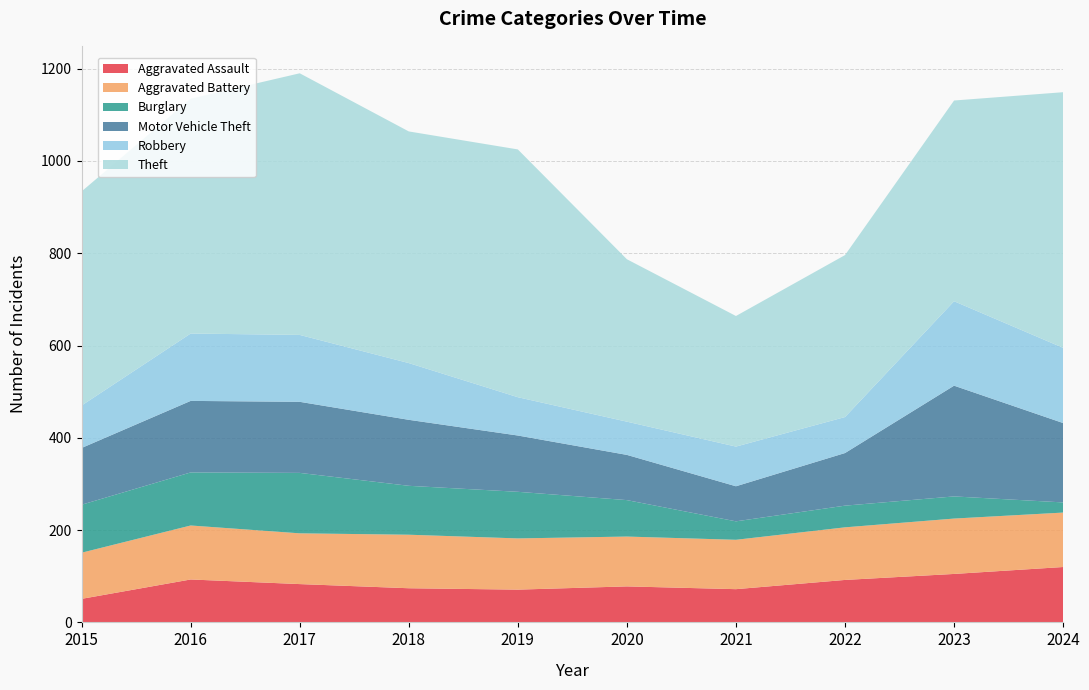

Reading right to left, list all the values displayed in this chart.

Aggravated Assault: 120	105	92	72	78	71	74	83	93	51
Aggravated Battery: 118	120	114	107	108	111	116	110	117	100
Burglary: 22	48	47	40	79	101	106	131	115	104
Motor Vehicle Theft: 172	240	114	76	98	122	143	154	155	123
Robbery: 163	183	78	86	72	83	123	145	146	92
Theft: 554	435	351	283	352	537	502	567	509	464